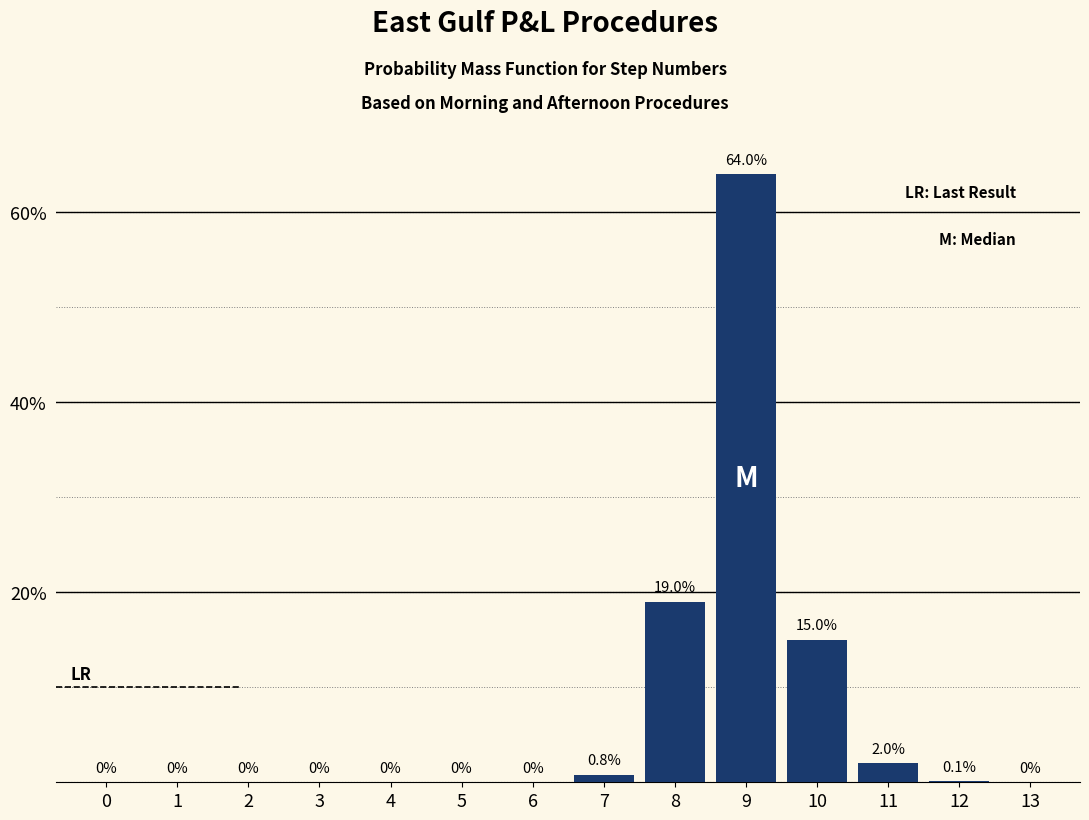

Reading left to right, list all the values displayed in this chart.

0=0.0	1=0.0	2=0.0	3=0.0	4=0.0	5=0.0	6=0.0	7=0.8	8=19.0	9=64.0	10=15.0	11=2.0	12=0.1	13=0.0